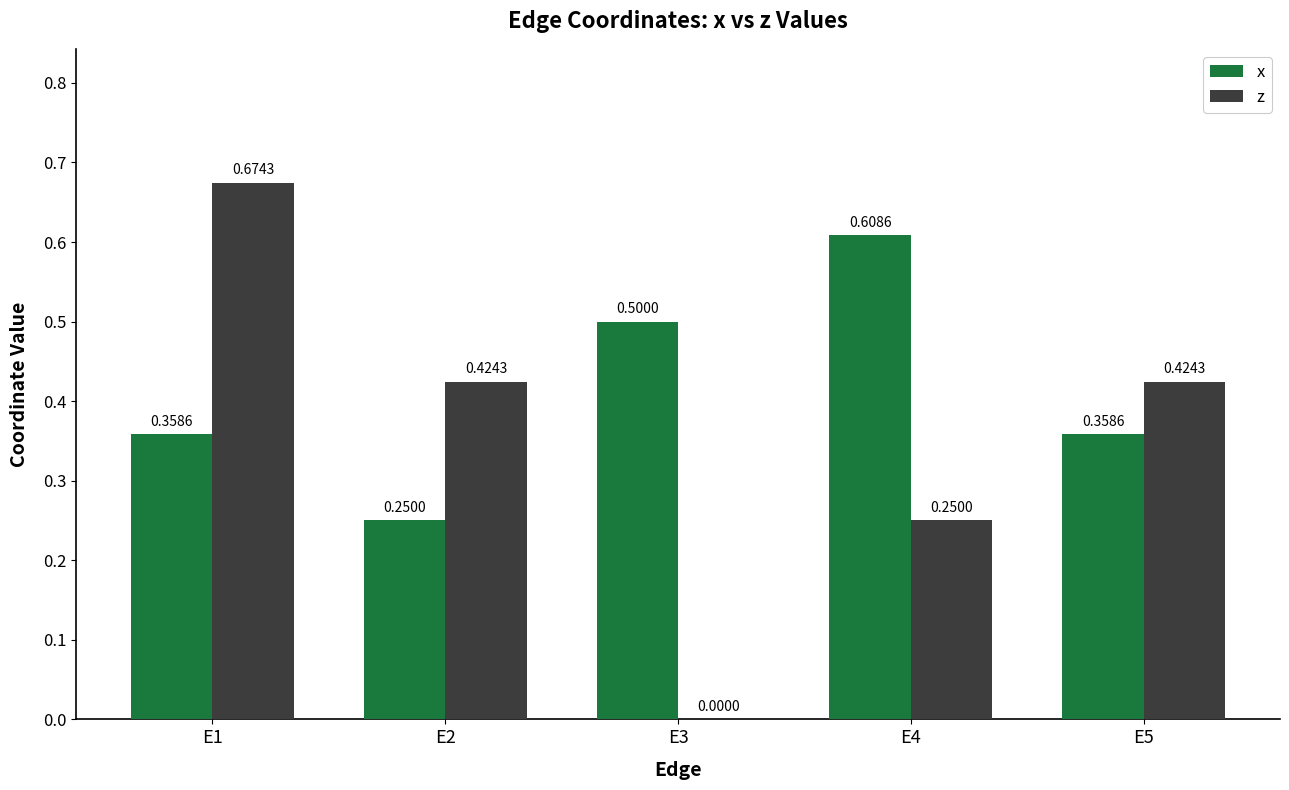

What is the sum of all x values?

2.1